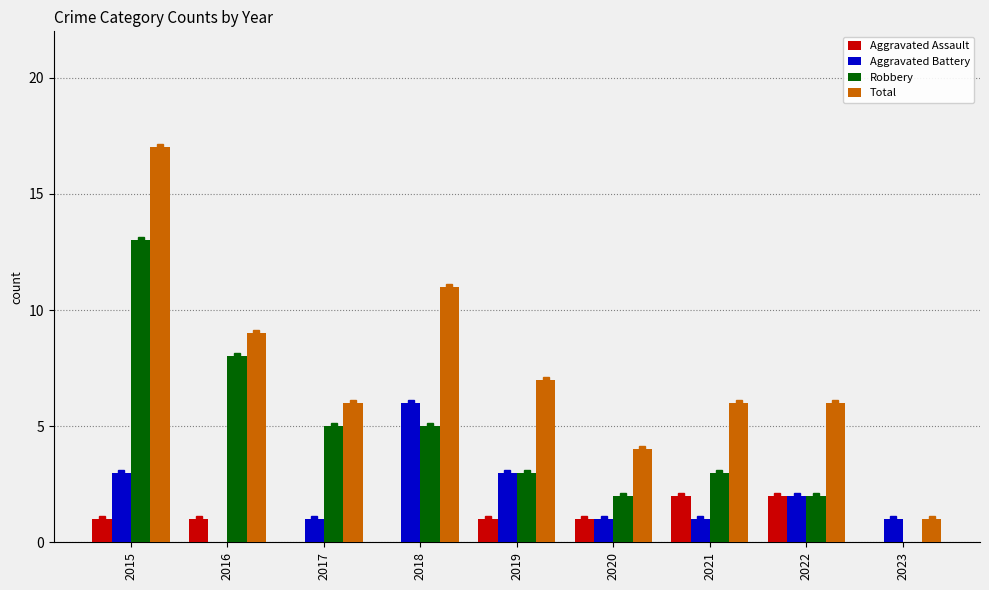

At which category is the sum across all series the highest?

2015